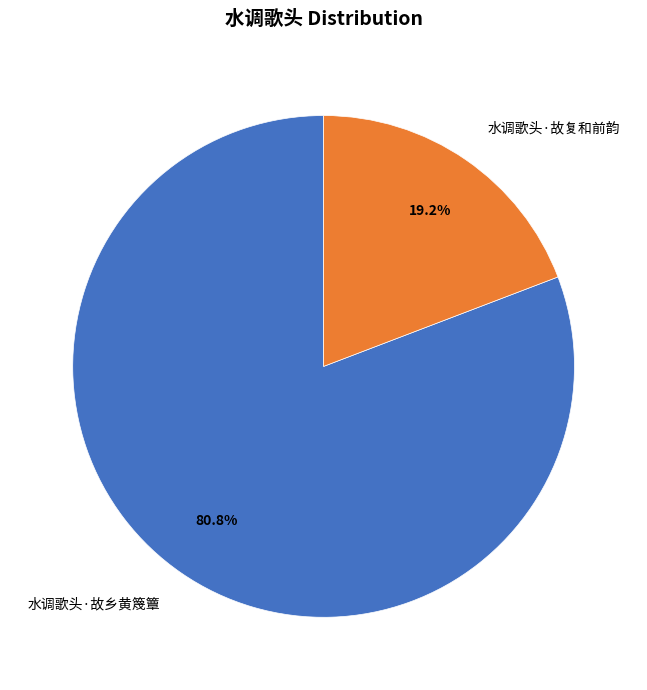

What is the largest slice in the pie chart?

水调歌头·故乡黄篾簟